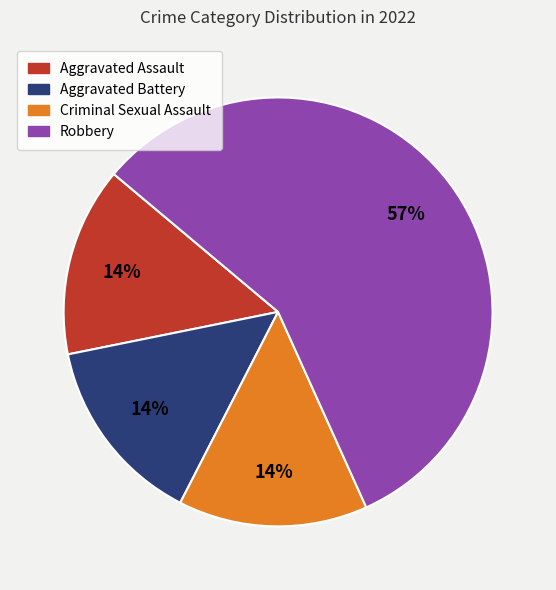

Does Robbery account for over 50% of the chart?

Yes